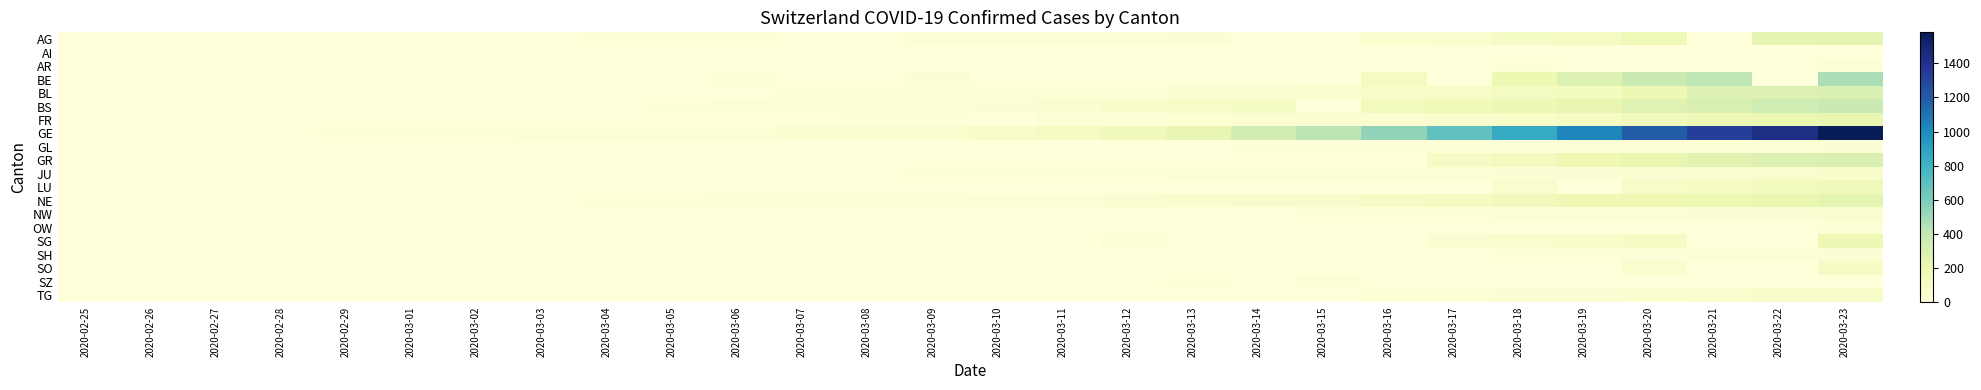

At which category is the sum across all series the highest?

2020-03-23